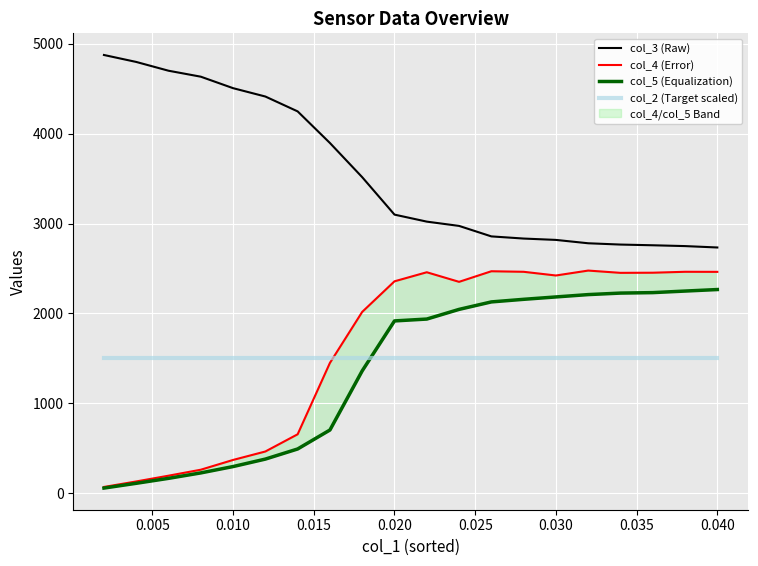

What is the minimum value for col_2 (Target scaled)?

1500.0